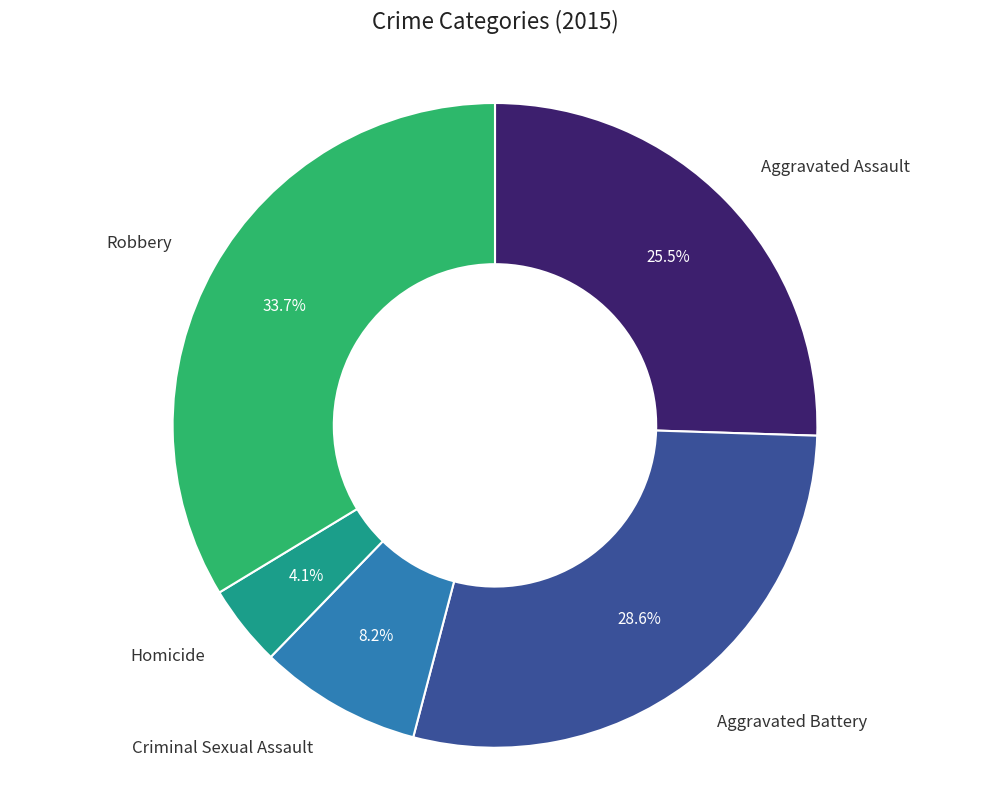

How much of the chart is everything except Robbery?

66.3%